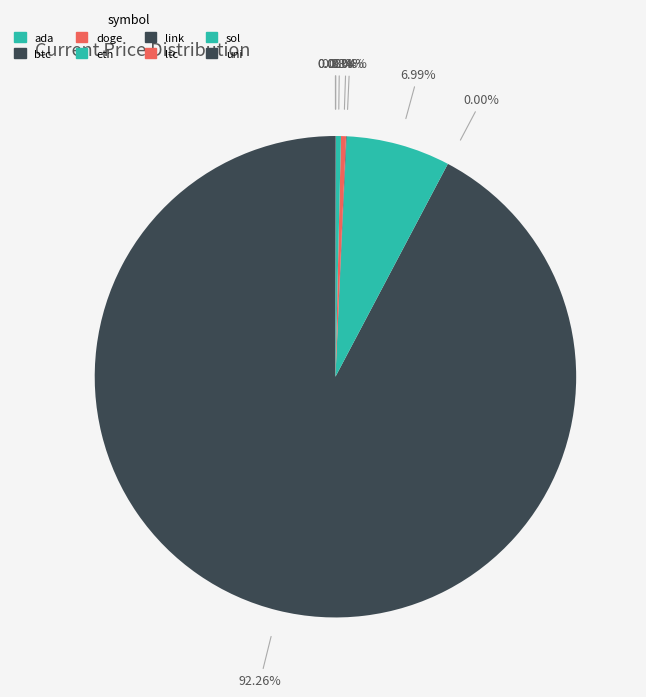

To the nearest percent, what is the difference between the largest and smallest slice percentages?

92%